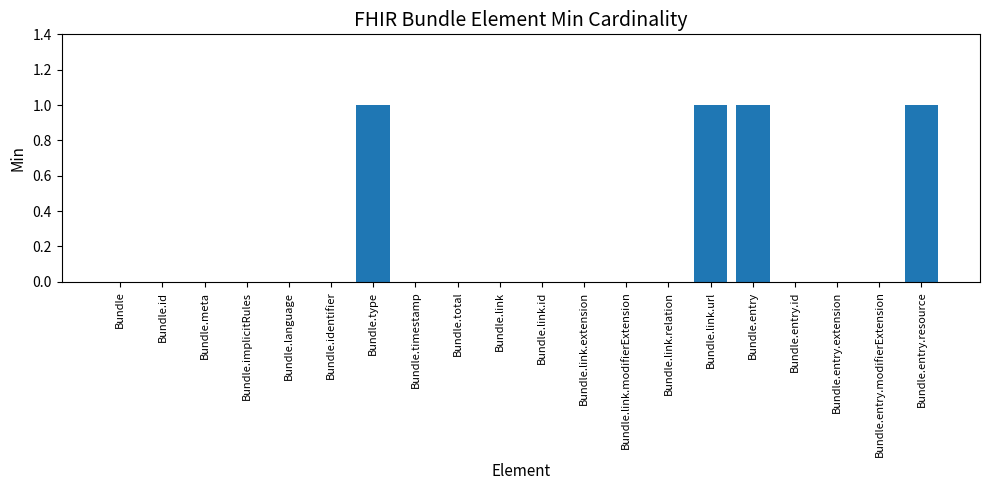

Is it true that the value at Bundle.identifier is 0?

True